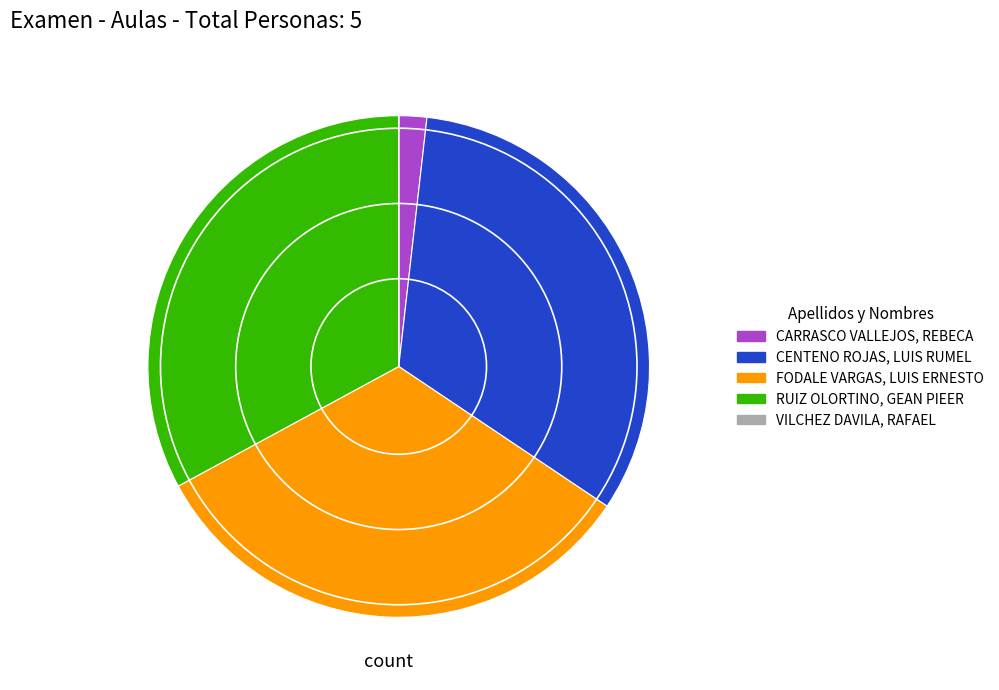

Is there a majority slice in this chart?

No